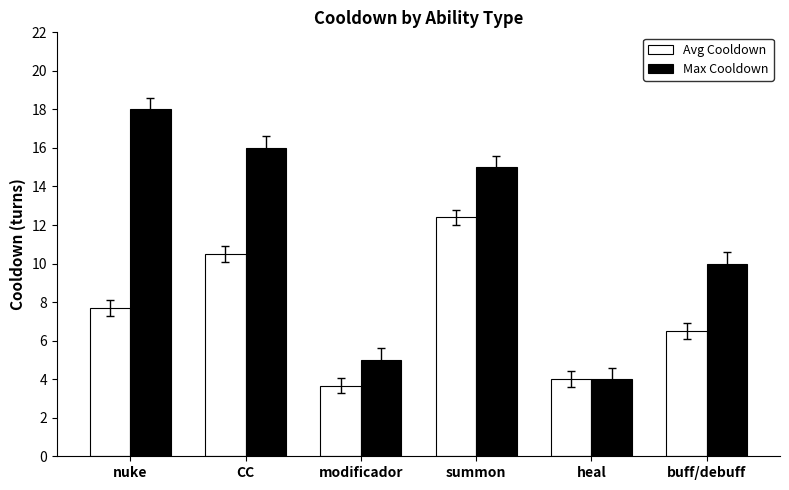

True or false: Avg Cooldown has a value of 7.7 at nuke.

True